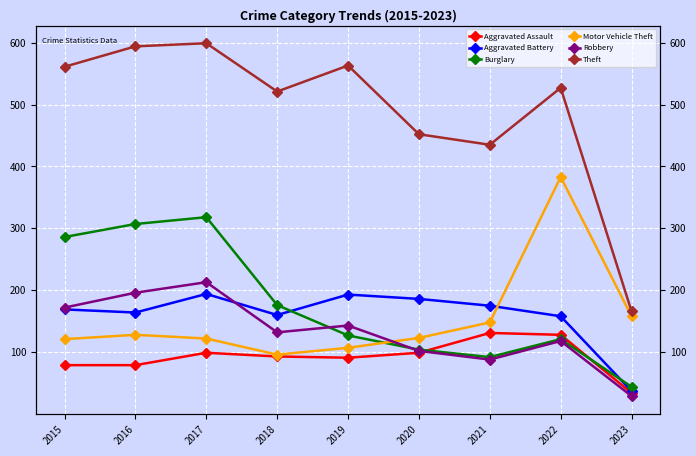

Which series changed the most between 2016 and 2020?

Burglary